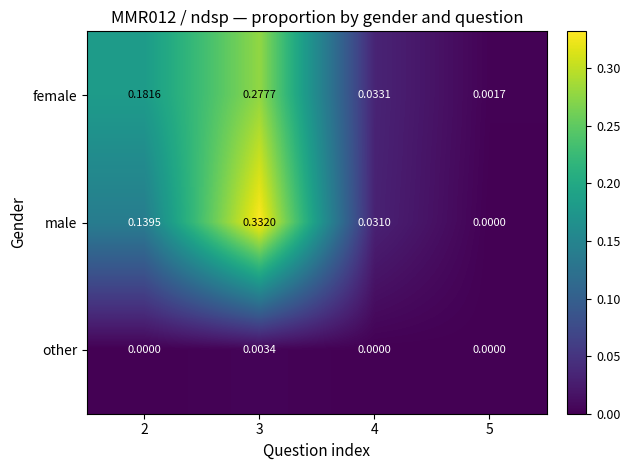

Which series has the widest spread of values?

male